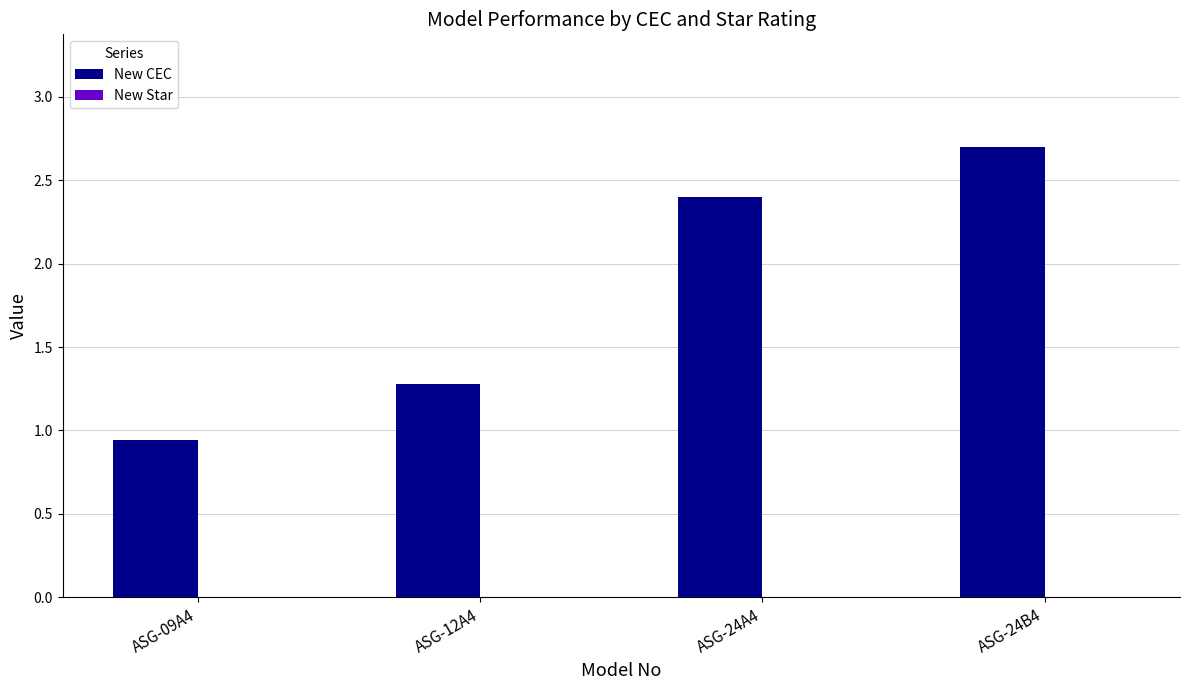

Which label corresponds to the smallest value in the chart?

ASG-09A4